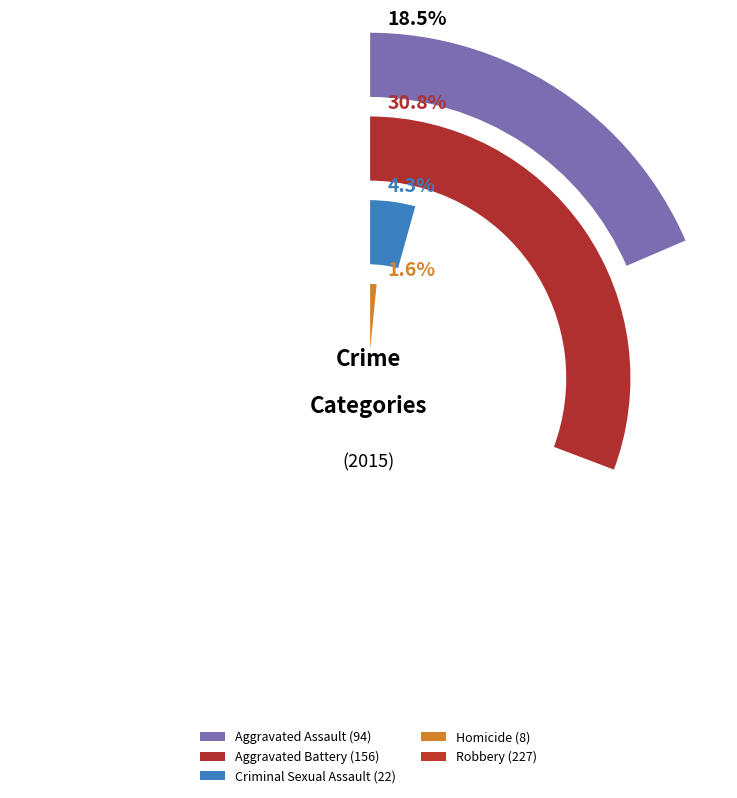

Which slice is the largest?

Robbery